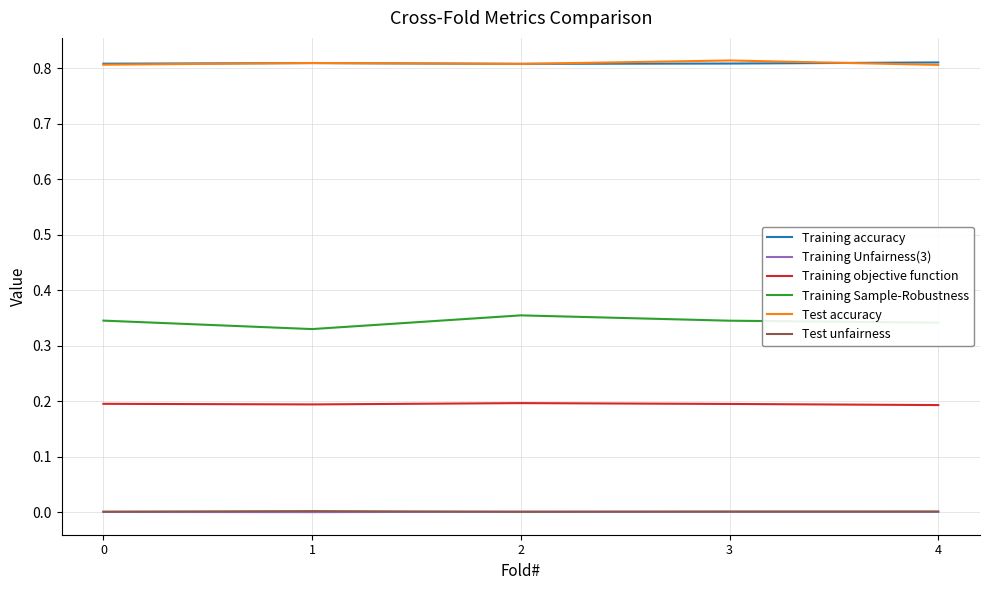

True or false: Test accuracy and Training objective function cross at least once.

False